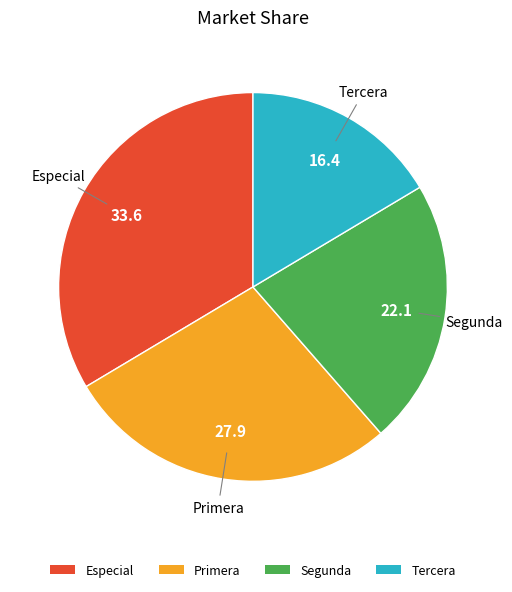

Combined, do Especial and Segunda account for over 50%?

Yes